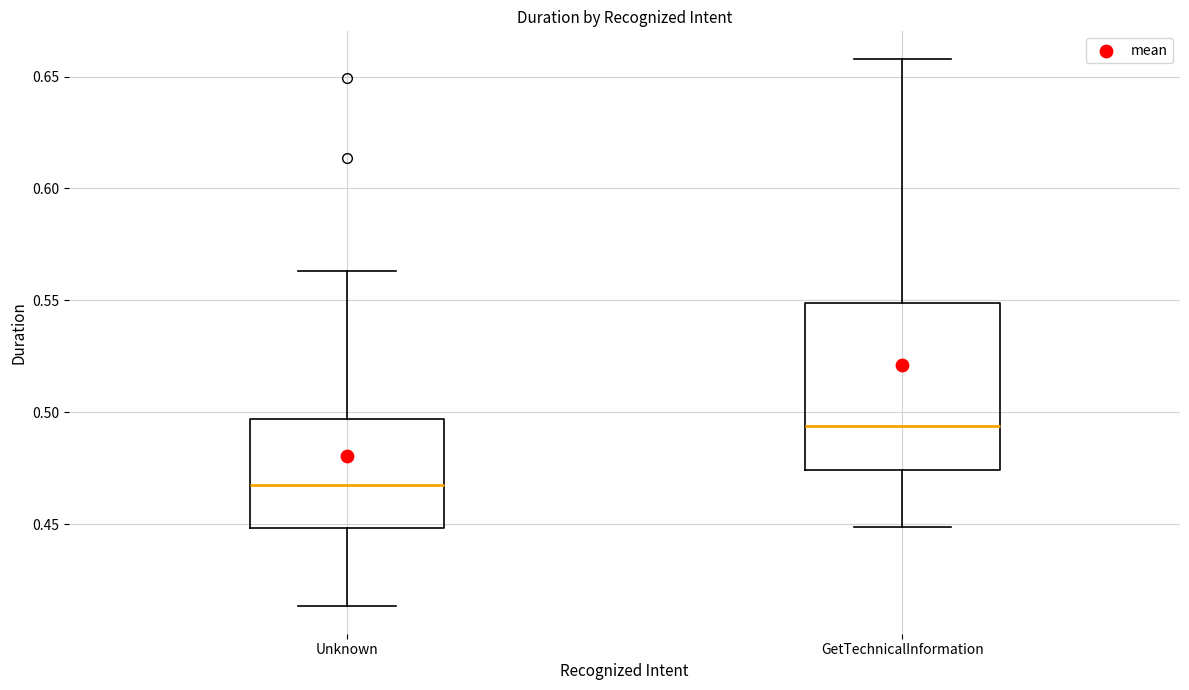

Where does the upper whisker of the box for Unknown end on the y-axis? The values are not printed on the chart, so give them approximately, as read against the axis.

0.565